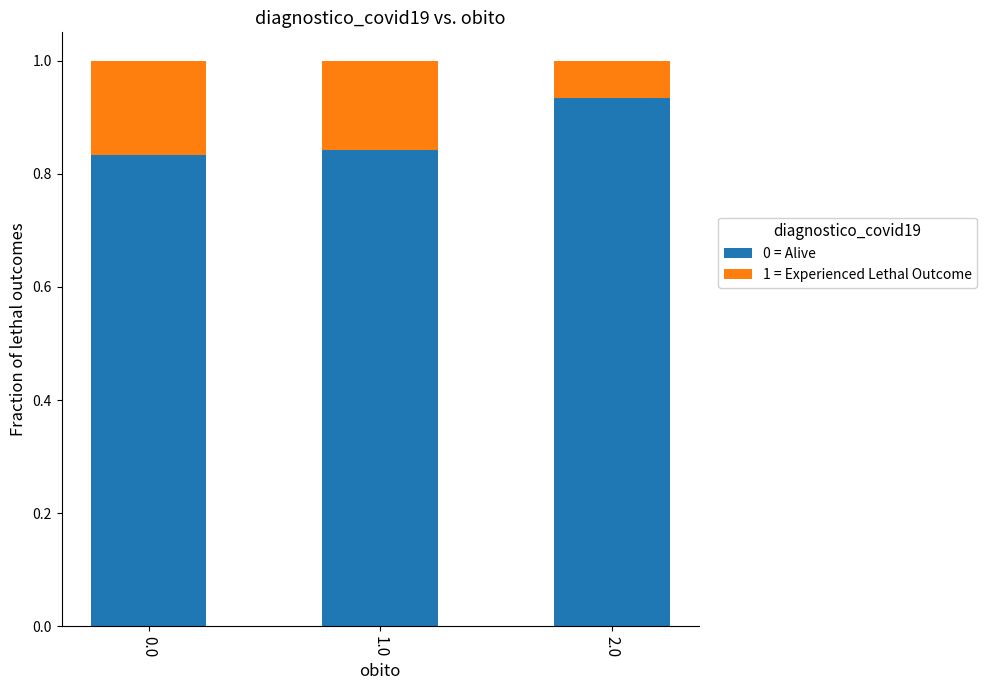

The value of 0 = Alive at 0.0 is 0.3. True or false?

False